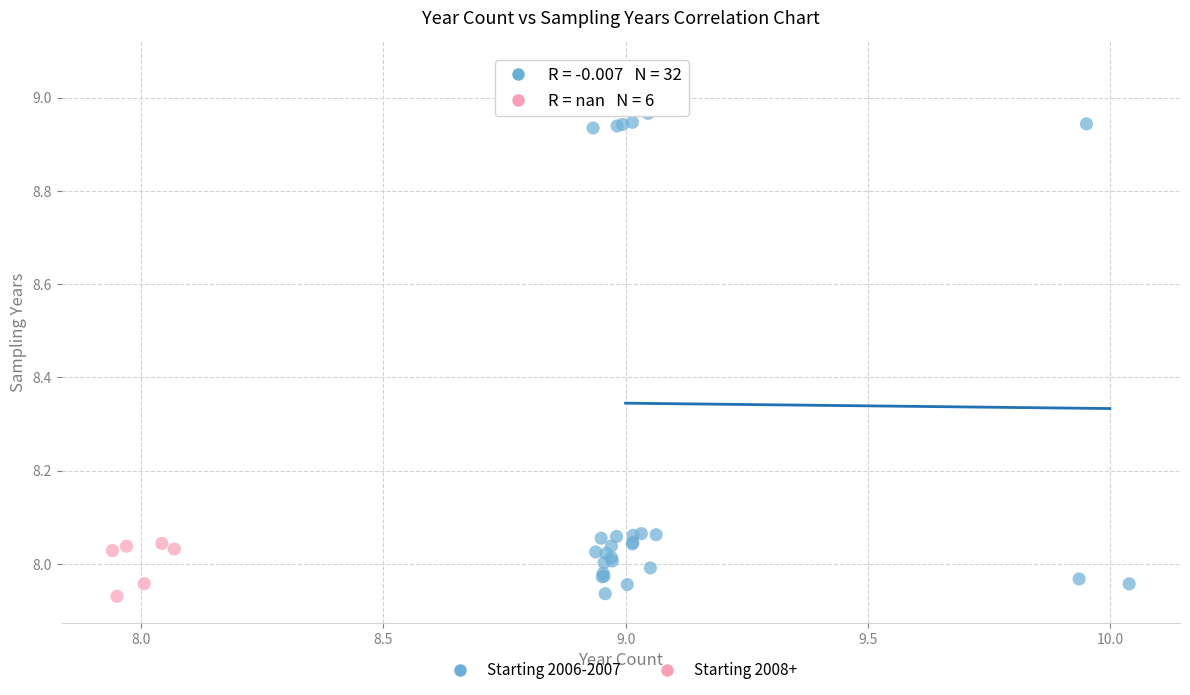

What are all the series names shown in the legend?

Starting 2006-2007, Starting 2008+